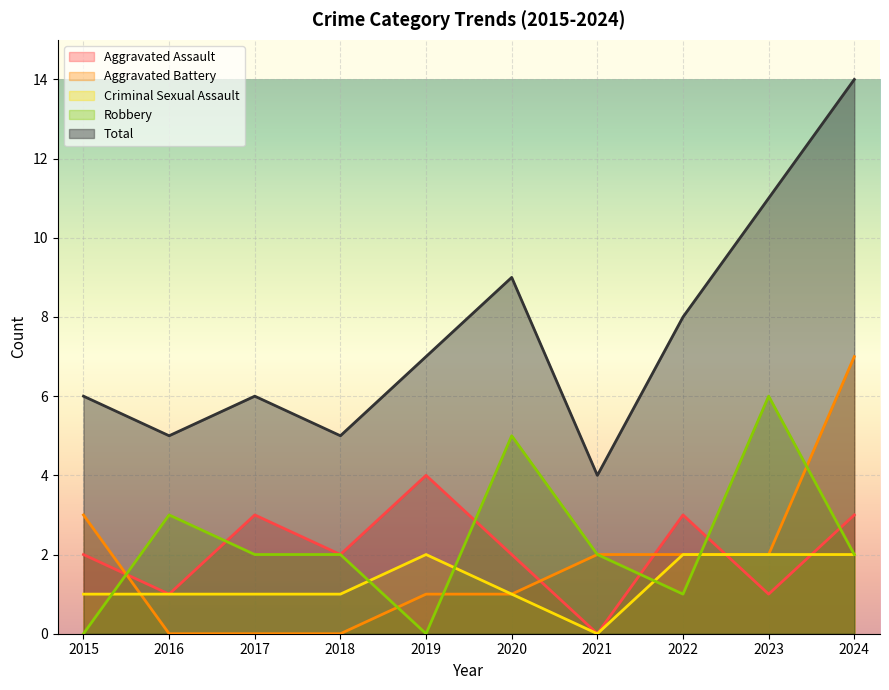

Is it true that Aggravated Battery equals 4 at 2023?

False